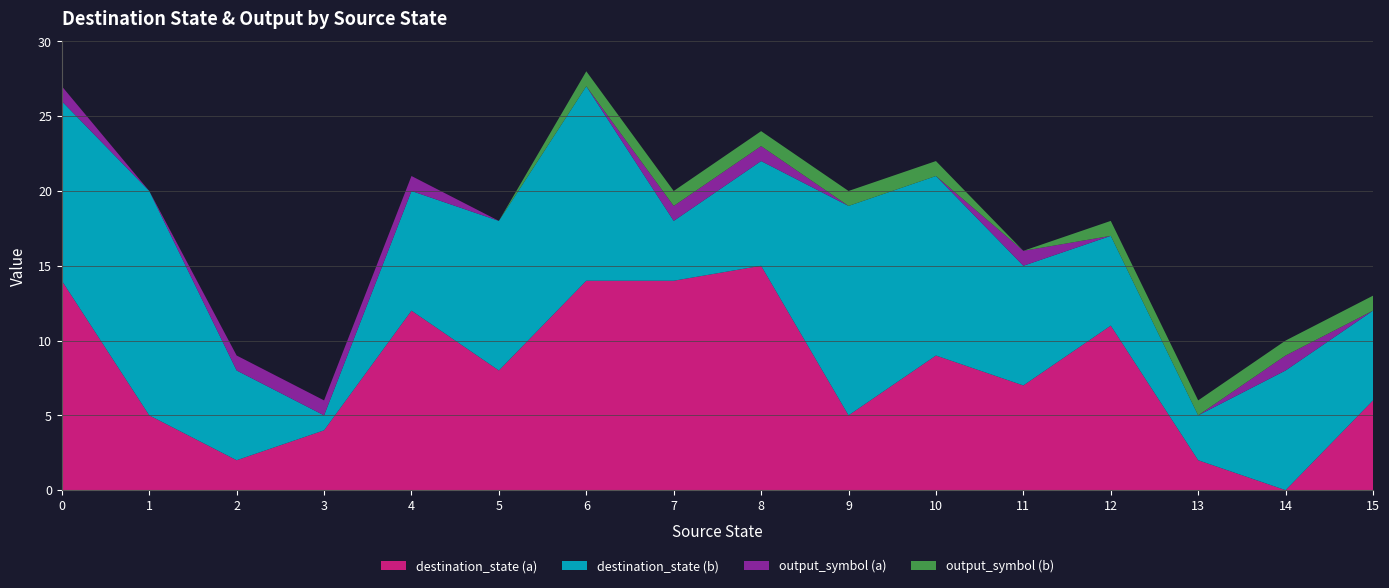

Reading right to left, transcribe all the data shown in this chart.

destination_state (a): 15=6	14=0	13=2	12=11	11=7	10=9	9=5	8=15	7=14	6=14	5=8	4=12	3=4	2=2	1=5	0=14
destination_state (b): 15=6	14=8	13=3	12=6	11=8	10=12	9=14	8=7	7=4	6=13	5=10	4=8	3=1	2=6	1=15	0=12
output_symbol (a): 15=0	14=1	13=0	12=0	11=1	10=0	9=0	8=1	7=1	6=0	5=0	4=1	3=1	2=1	1=0	0=1
output_symbol (b): 15=1	14=1	13=1	12=1	11=0	10=1	9=1	8=1	7=1	6=1	5=0	4=0	3=0	2=0	1=0	0=0